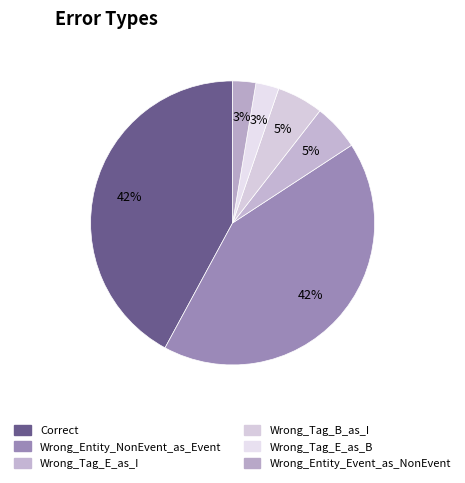

Rank the categories by value from highest to lowest.

Correct, Wrong_Entity_NonEvent_as_Event, Wrong_Tag_E_as_I, Wrong_Tag_B_as_I, Wrong_Tag_E_as_B, Wrong_Entity_Event_as_NonEvent